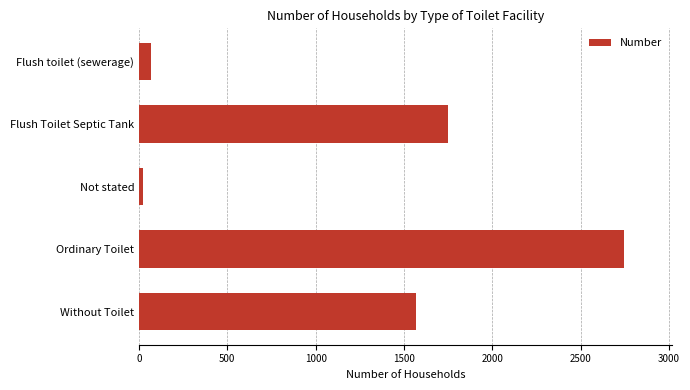

How many series are shown in this chart?

1